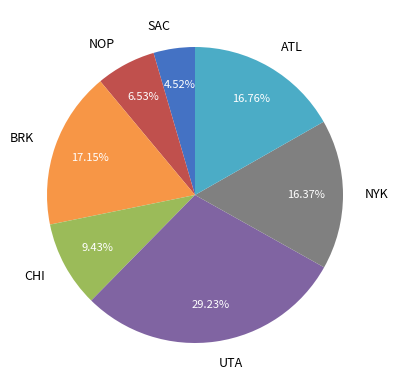

Combined, what portion of the pie is NYK and ATL?

33.1%